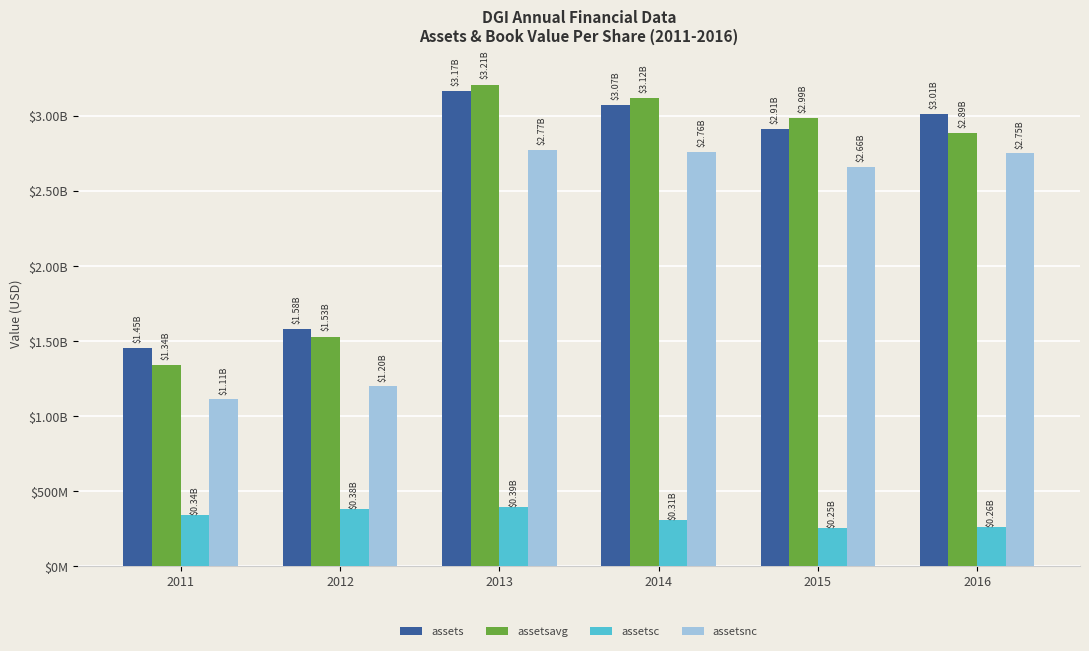

True or false: assetsc has a value of 379500000 at 2012.

True